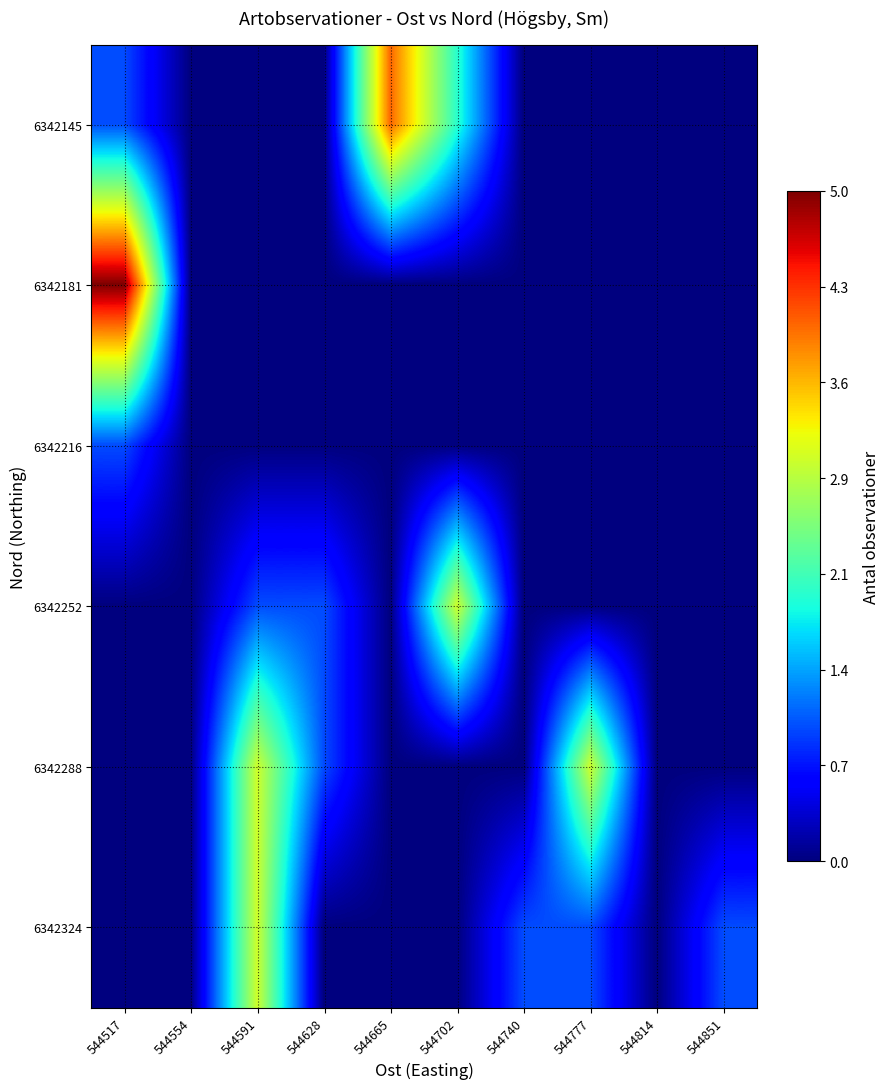

What is the spread (max minus min) of values at 544740?

1